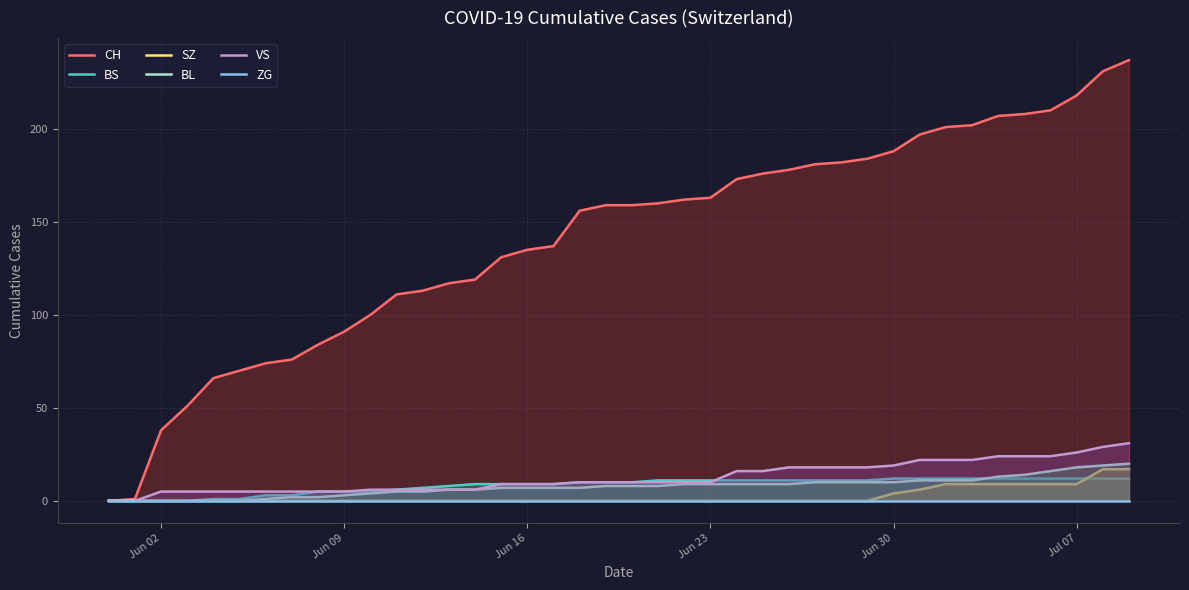

True or false: BL has a value of 18 at Jul 07.

True